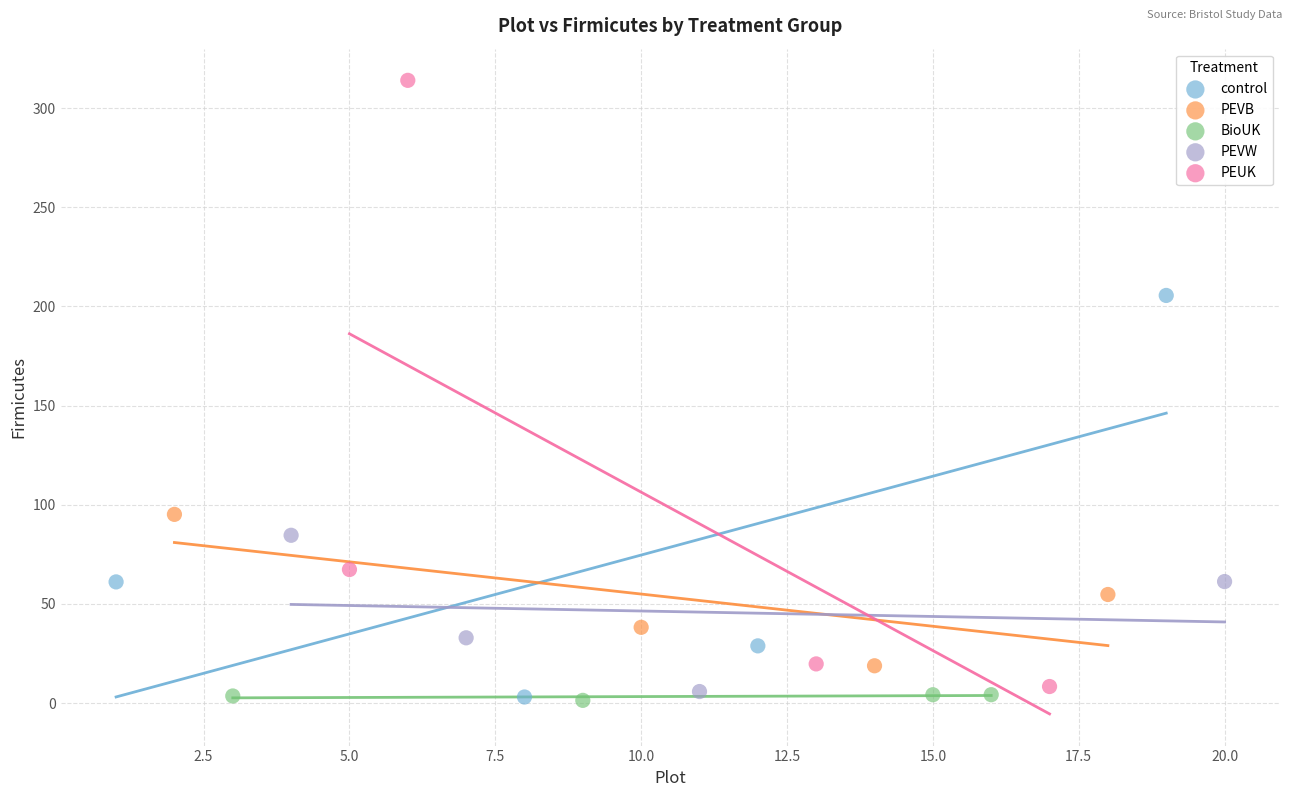

Which series contains the highest Y value?

PEUK